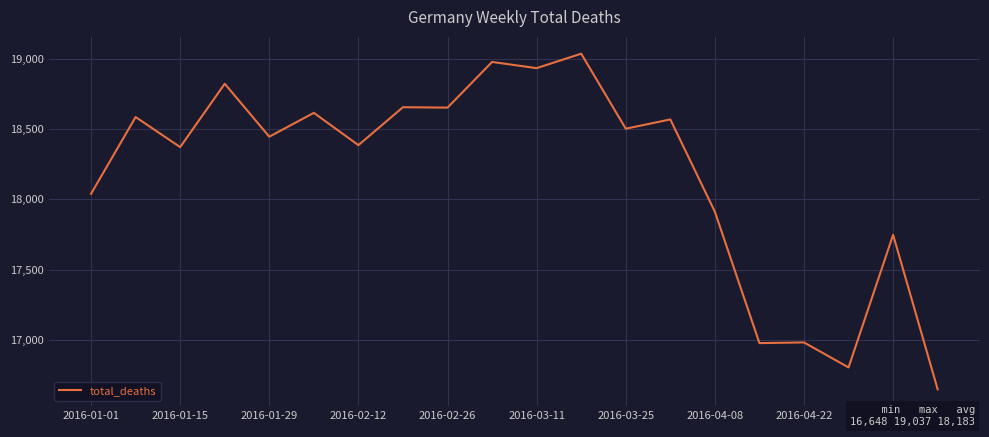

What is the difference between the maximum and minimum values?

2389